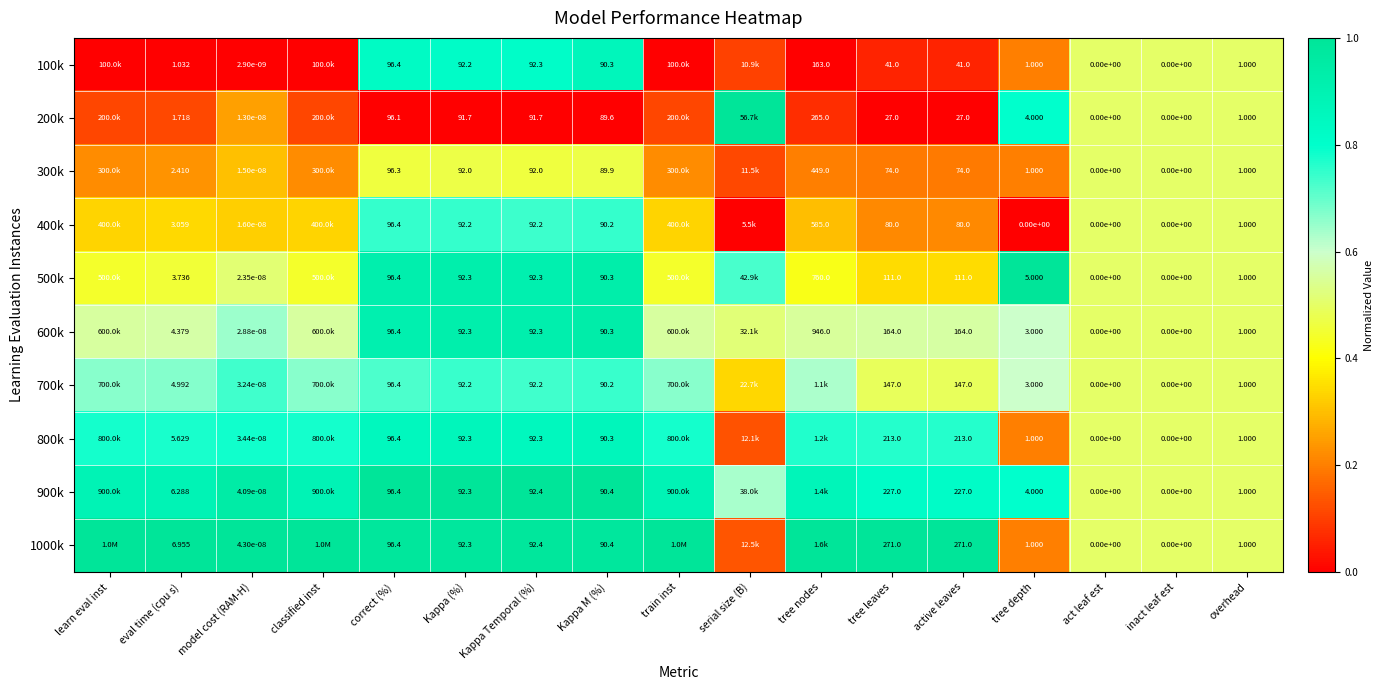

Is the value of 400k at tree nodes greater than the value of 700k at Kappa (%)?

Yes